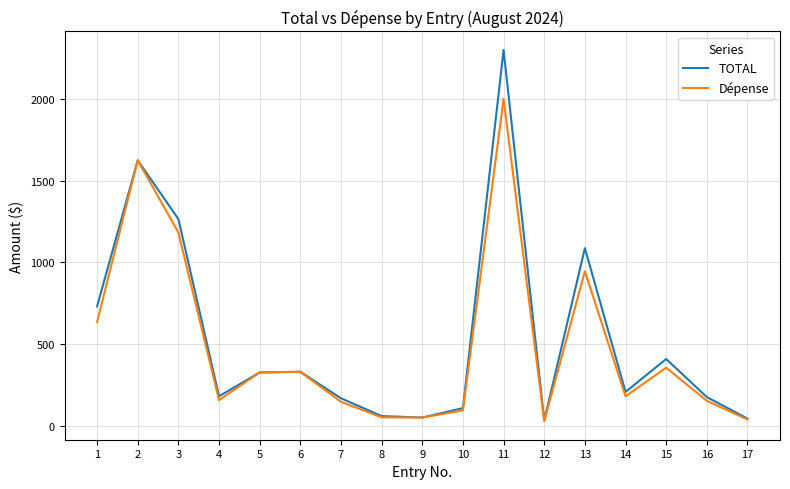

Where is Dépense nearest to the value 1013?

13